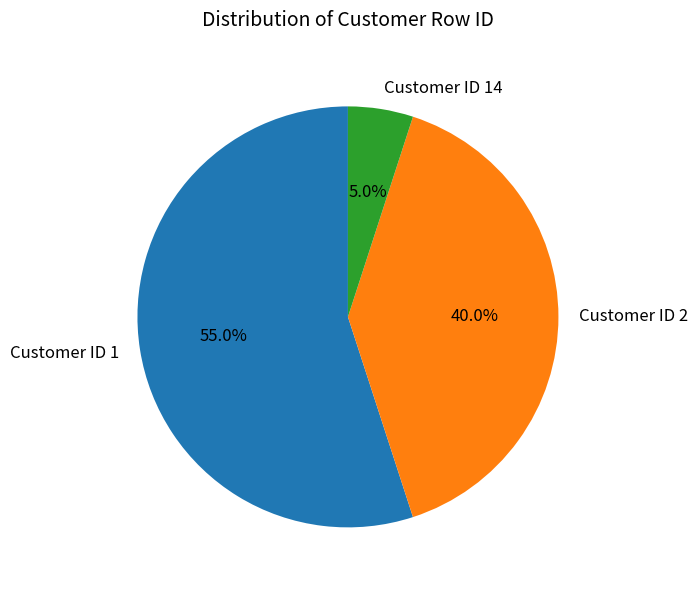

How many segments does this pie chart have?

3